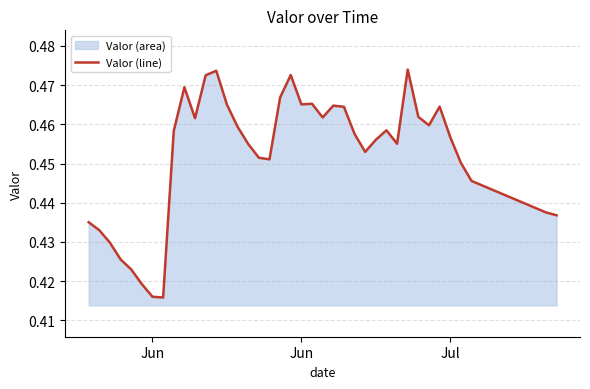

What value does the data have at 13?

0.5